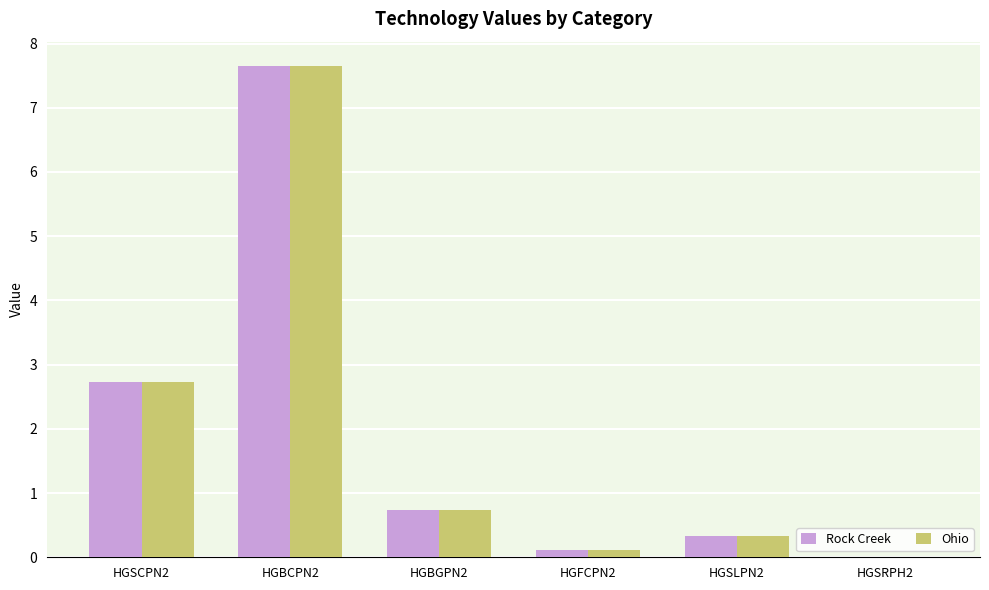

Reading right to left, extract all data points from this chart.

Rock Creek: 0.0	0.3	0.1	0.7	7.6	2.7
Ohio: 0.0	0.3	0.1	0.7	7.6	2.7